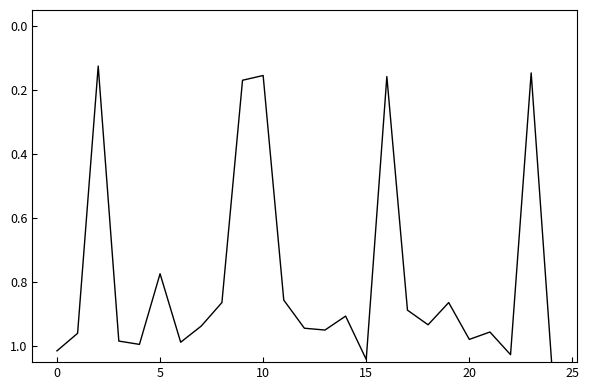

How many lines are shown in the chart?

1